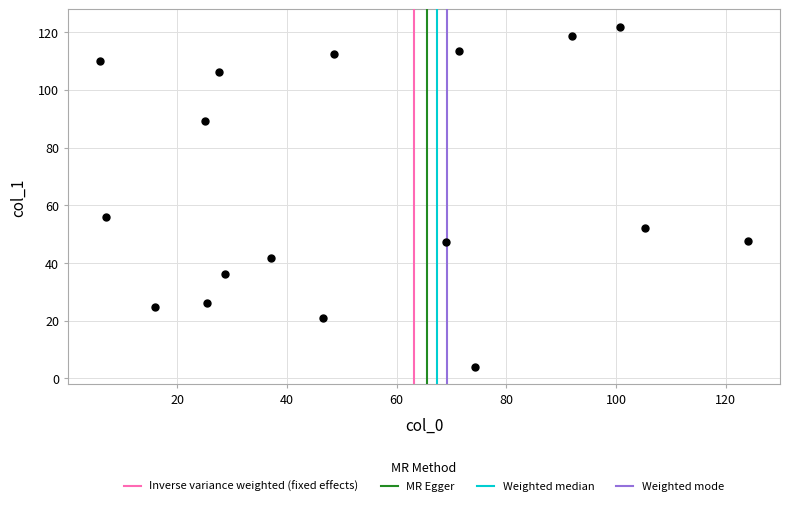

What is the range of Y values (max minus min)?

118.2